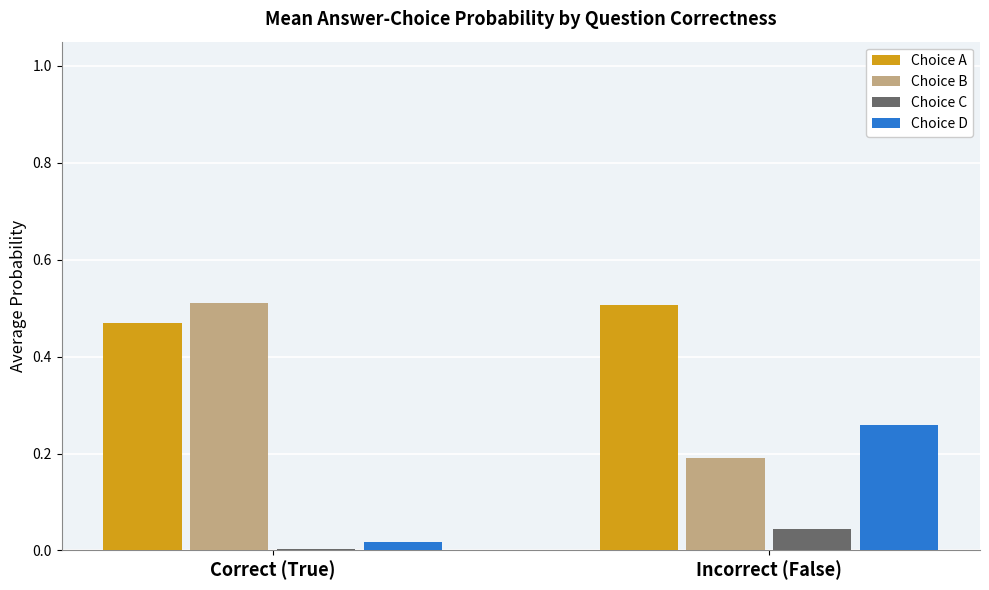

What is the difference between the Choice D values at Correct (True) and Incorrect (False)?

0.2